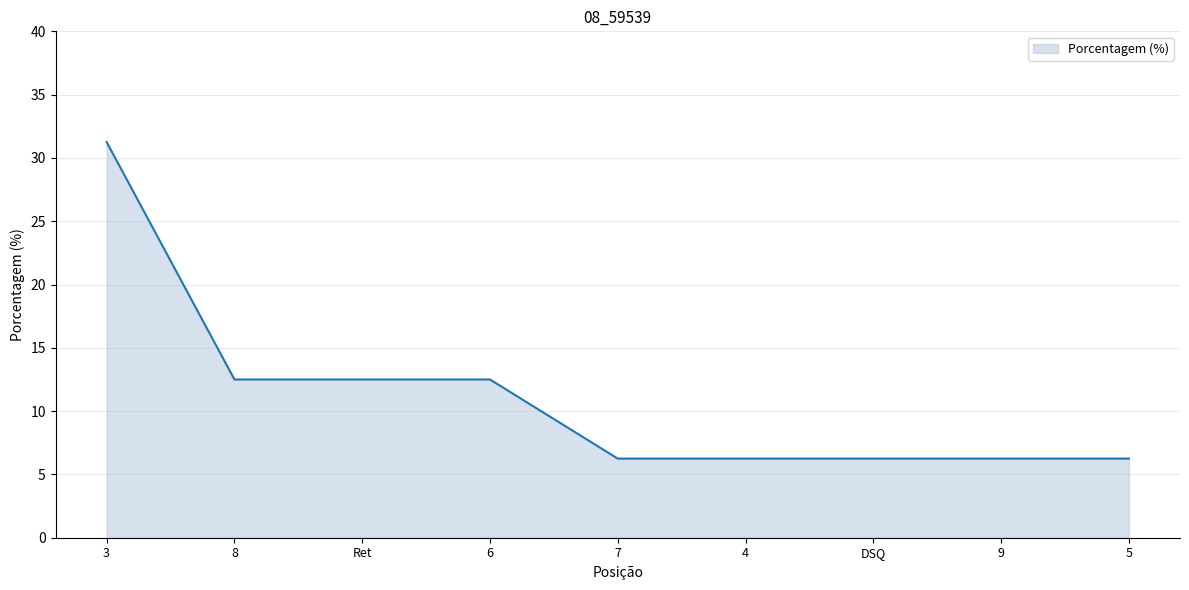

What is the difference between the maximum and minimum values?

25.0